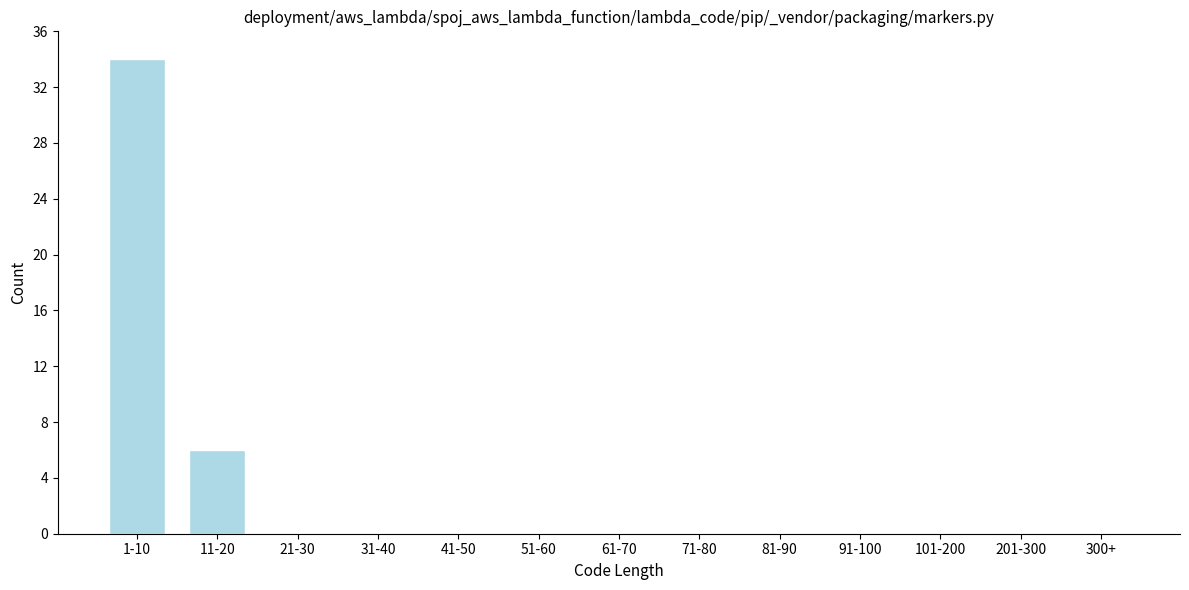

Reading right to left, what are all the values shown in this chart?

300+=0	201-300=0	101-200=0	91-100=0	81-90=0	71-80=0	61-70=0	51-60=0	41-50=0	31-40=0	21-30=0	11-20=6	1-10=34